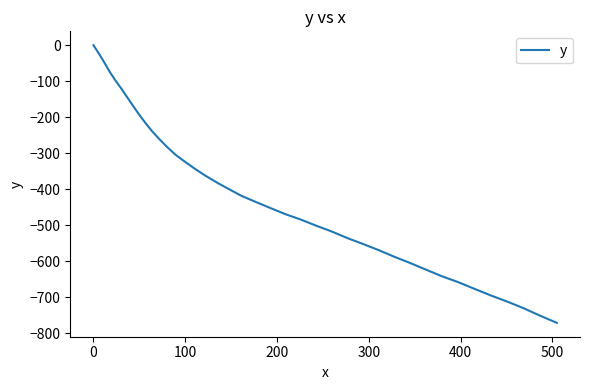

What is the difference between the maximum and minimum values?

770.8